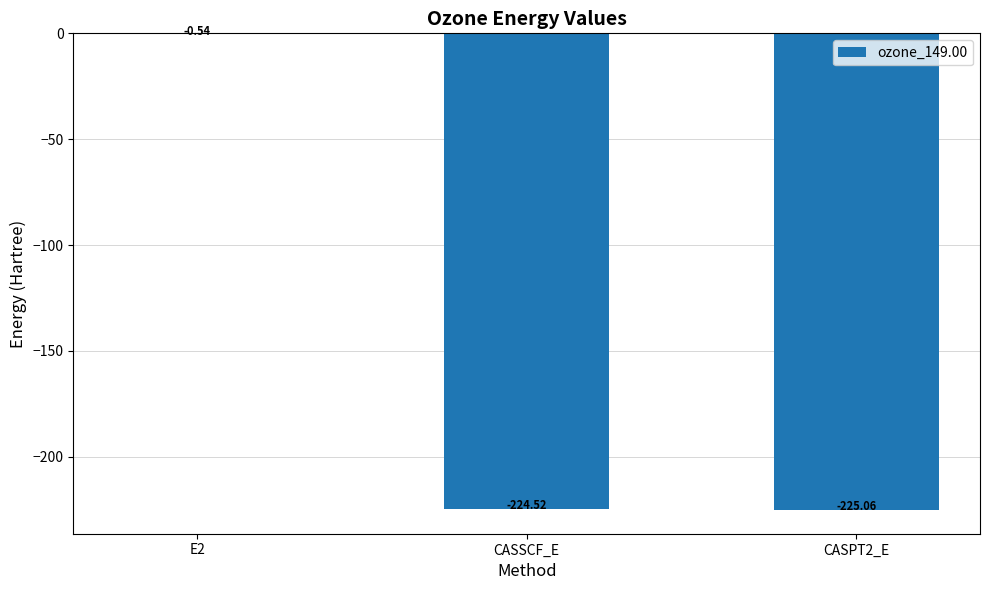

Which label corresponds to the largest value in the chart?

E2